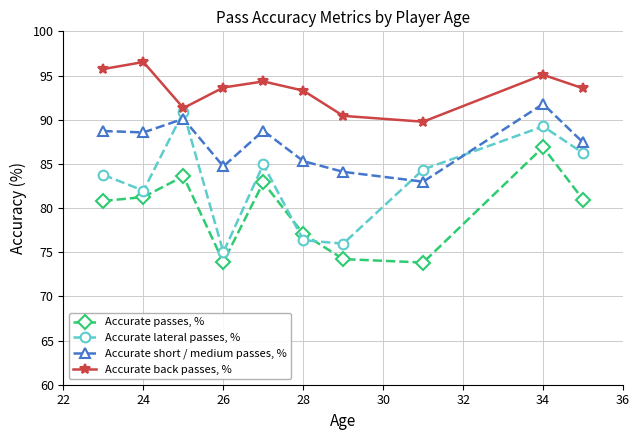

What are all the series names shown in the legend?

Accurate passes, %, Accurate lateral passes, %, Accurate short / medium passes, %, Accurate back passes, %